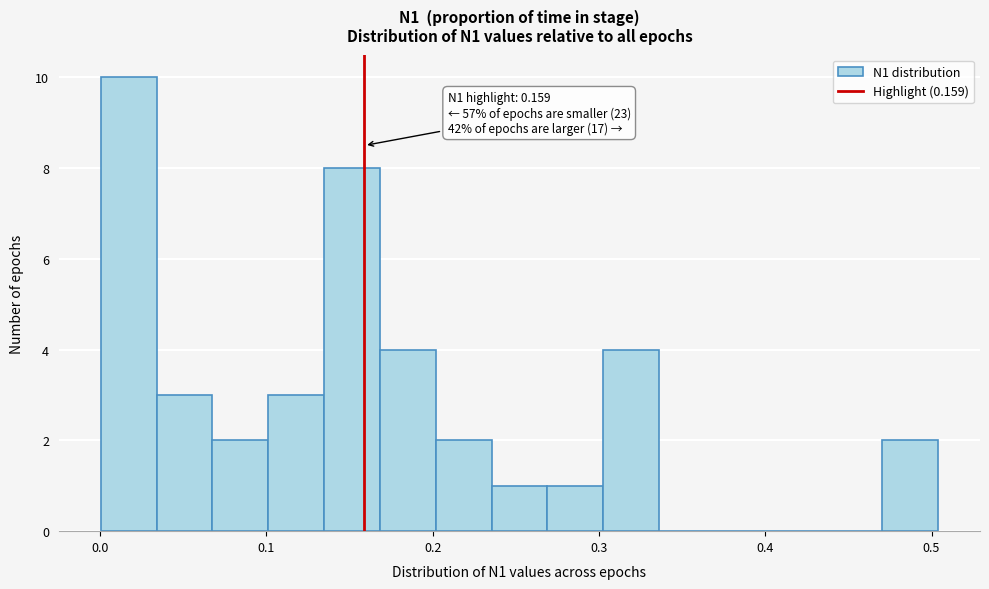

Around what value on the x-axis is the tallest bar? Give the approximate position of its centre, as read against the axis.

0.02